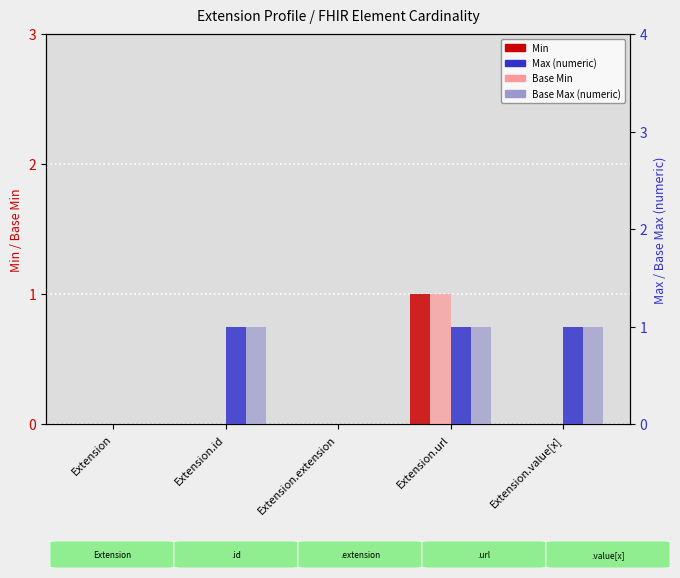

What is the sum of the Max (numeric) values at Extension.url and Extension.extension?

1